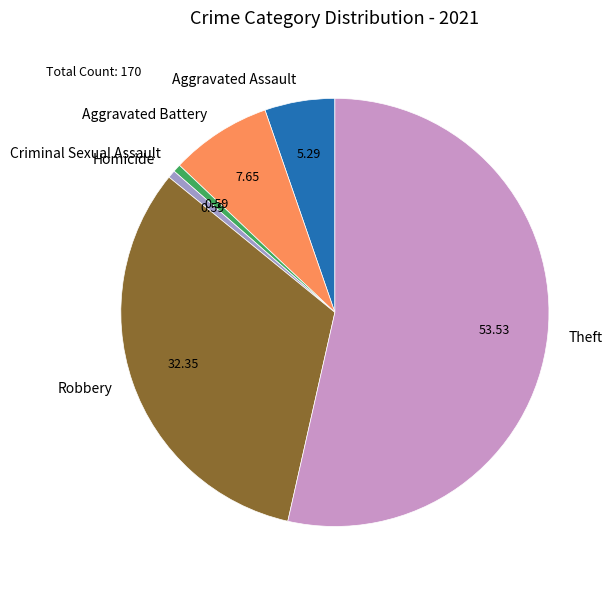

Between Criminal Sexual Assault and Theft, which is larger?

Theft